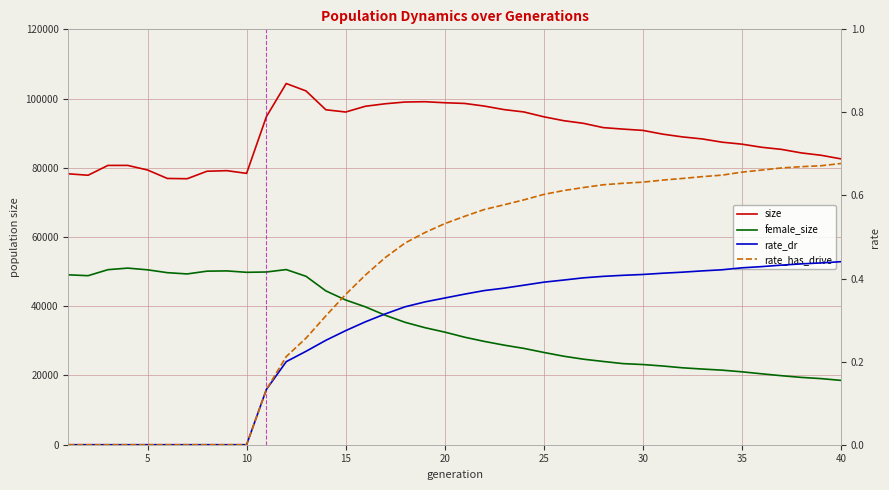

What is the lowest value of the size series?

76843.0